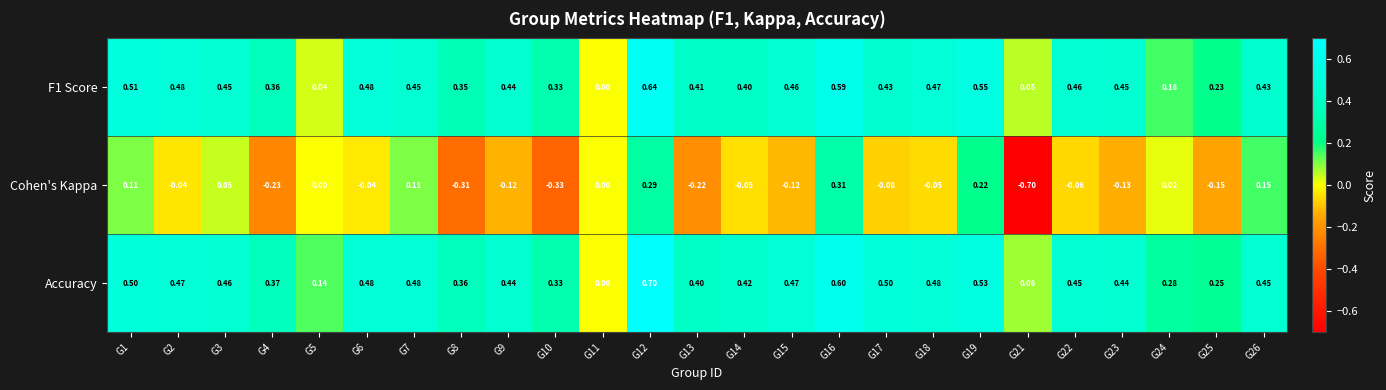

Rank the series at G18 from highest to lowest value.

Accuracy, F1 Score, Cohen's Kappa